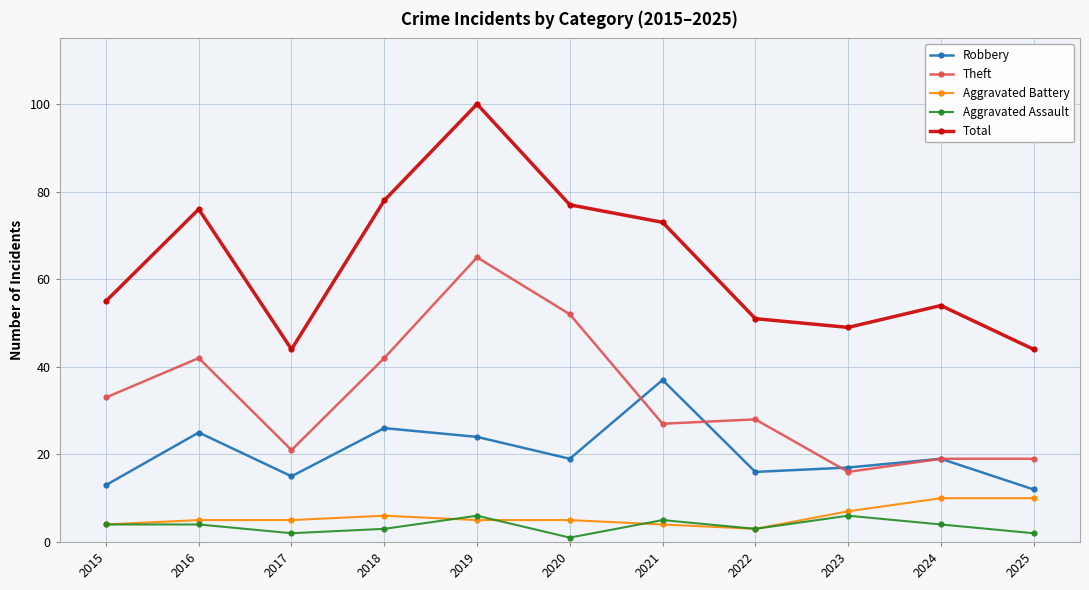

Reading right to left, what are all the values shown in this chart?

Robbery: 2025=12	2024=19	2023=17	2022=16	2021=37	2020=19	2019=24	2018=26	2017=15	2016=25	2015=13
Theft: 2025=19	2024=19	2023=16	2022=28	2021=27	2020=52	2019=65	2018=42	2017=21	2016=42	2015=33
Aggravated Battery: 2025=10	2024=10	2023=7	2022=3	2021=4	2020=5	2019=5	2018=6	2017=5	2016=5	2015=4
Aggravated Assault: 2025=2	2024=4	2023=6	2022=3	2021=5	2020=1	2019=6	2018=3	2017=2	2016=4	2015=4
Total: 2025=44	2024=54	2023=49	2022=51	2021=73	2020=77	2019=100	2018=78	2017=44	2016=76	2015=55